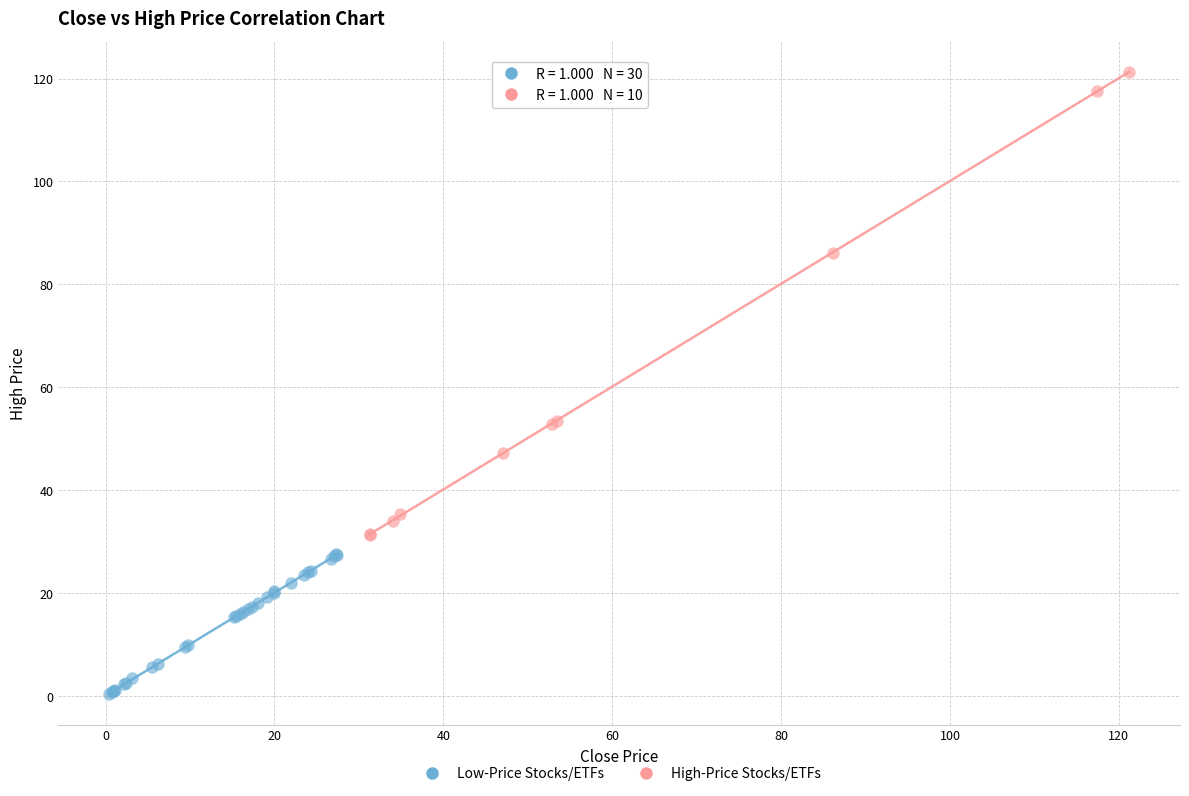

Which series contains the highest Y value?

High-Price Stocks/ETFs